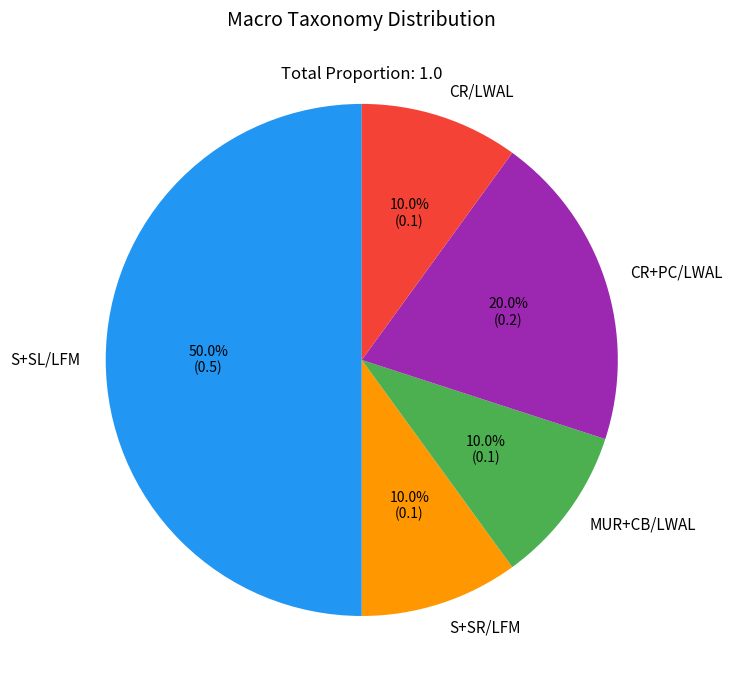

To the nearest percent, what percentage of the pie is CR+PC/LWAL?

20%